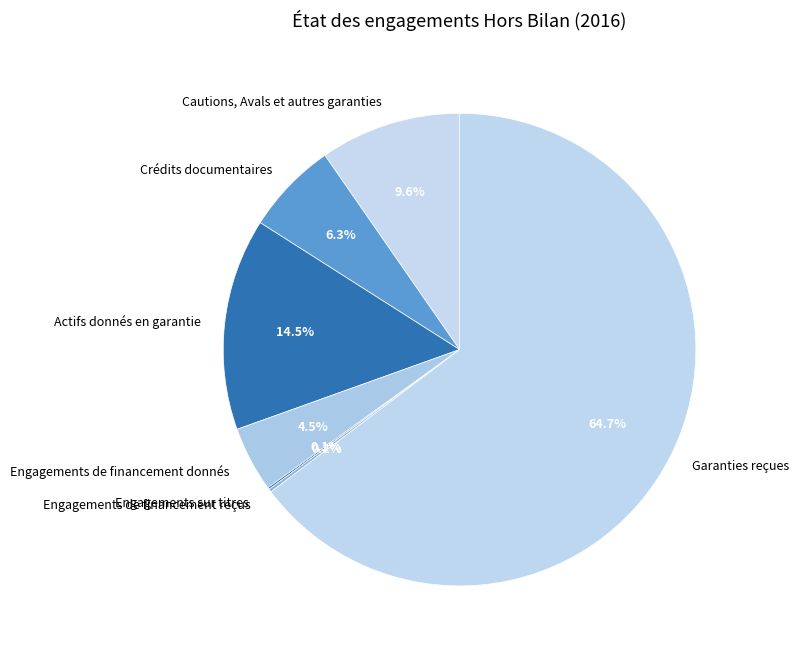

What is the ratio of the value at Crédits documentaires to the value at Engagements de financement donnés?

1.4